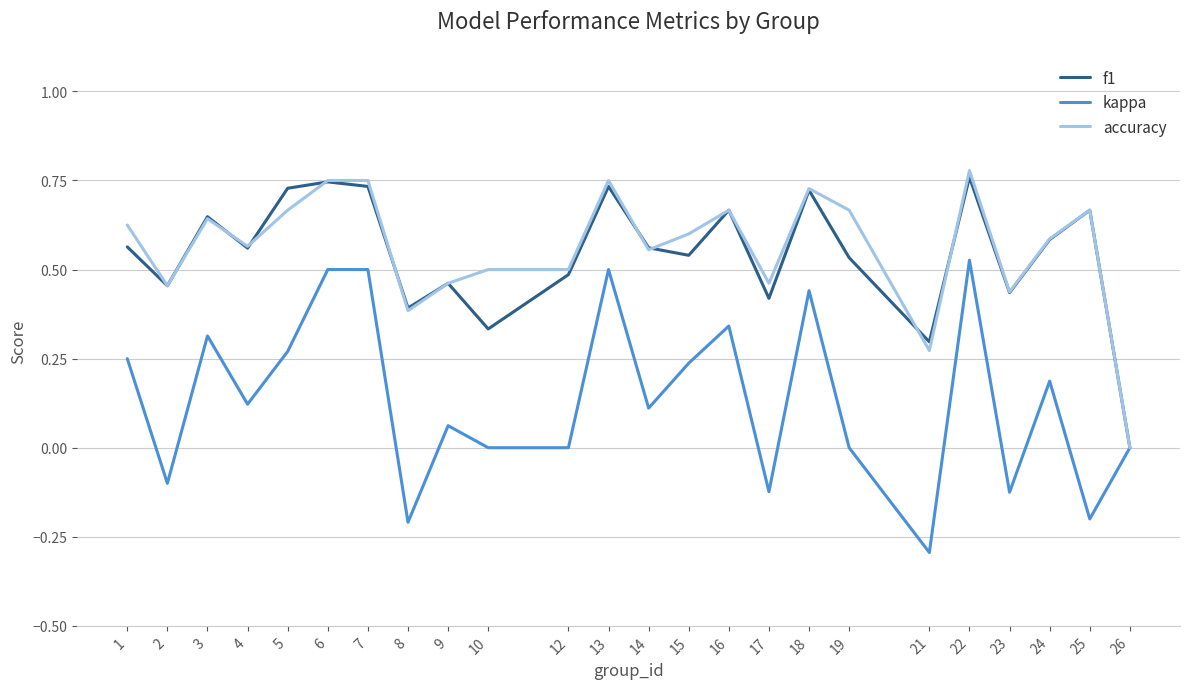

How many values in accuracy are above zero?

23